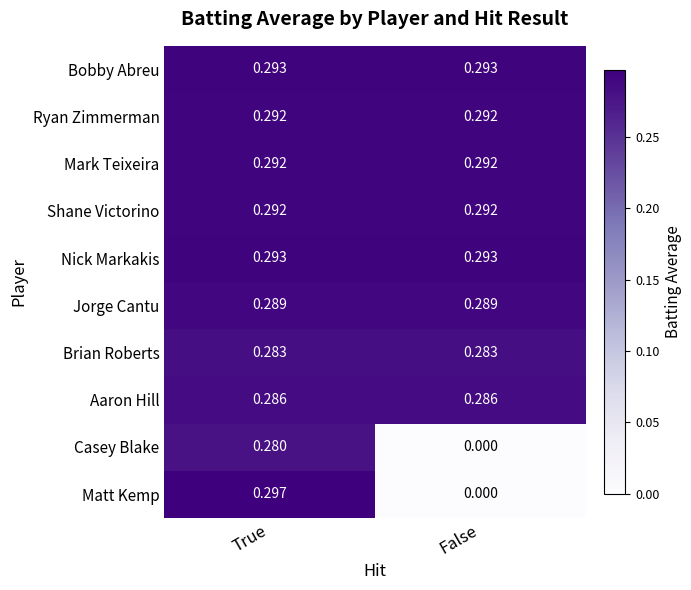

Which series changed the most between True and False?

Matt Kemp